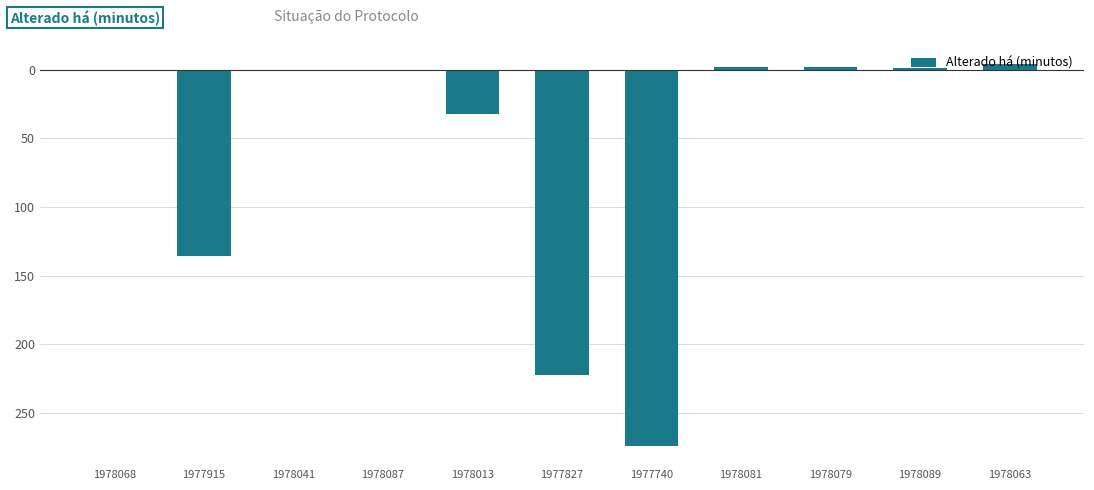

At which label is the value closest to -135?

1977915